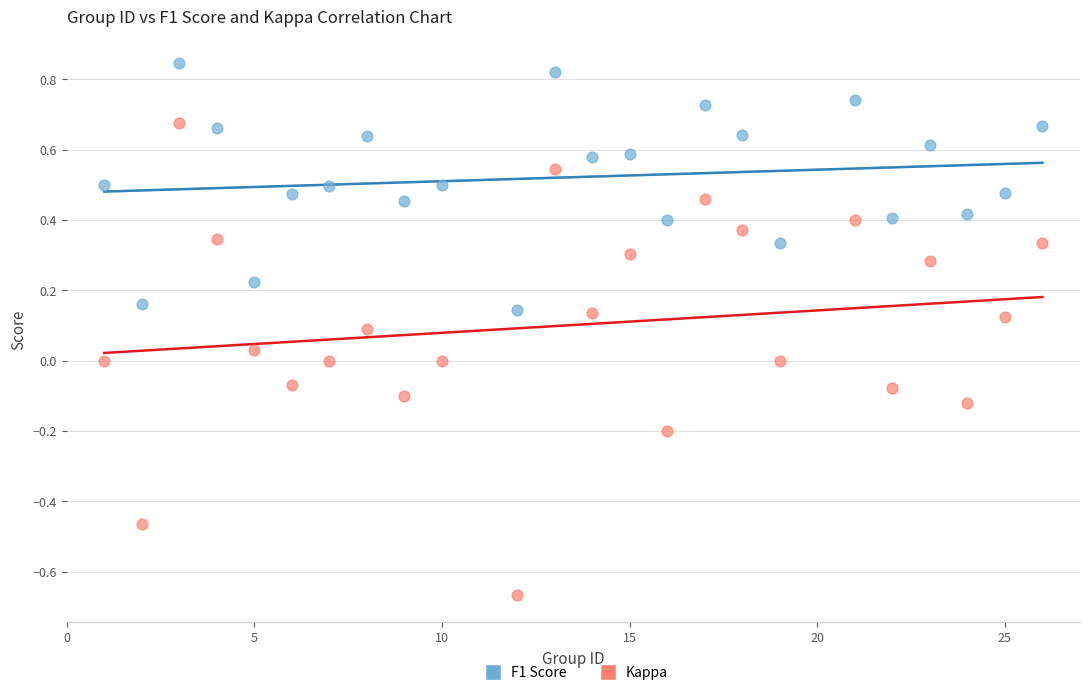

Which series reaches the maximum Y coordinate?

F1 Score